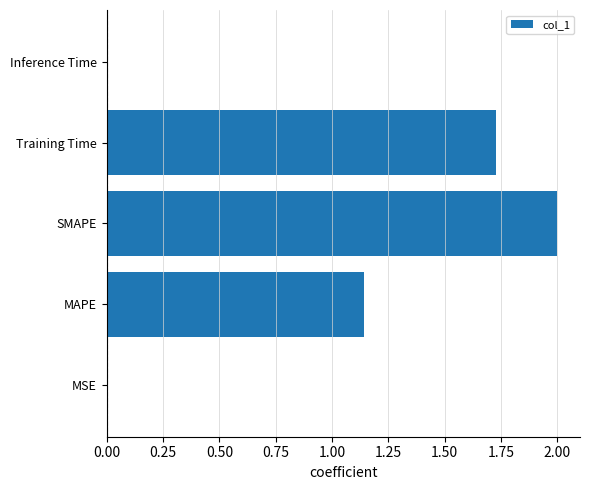

What is the sum of all values?

4.9